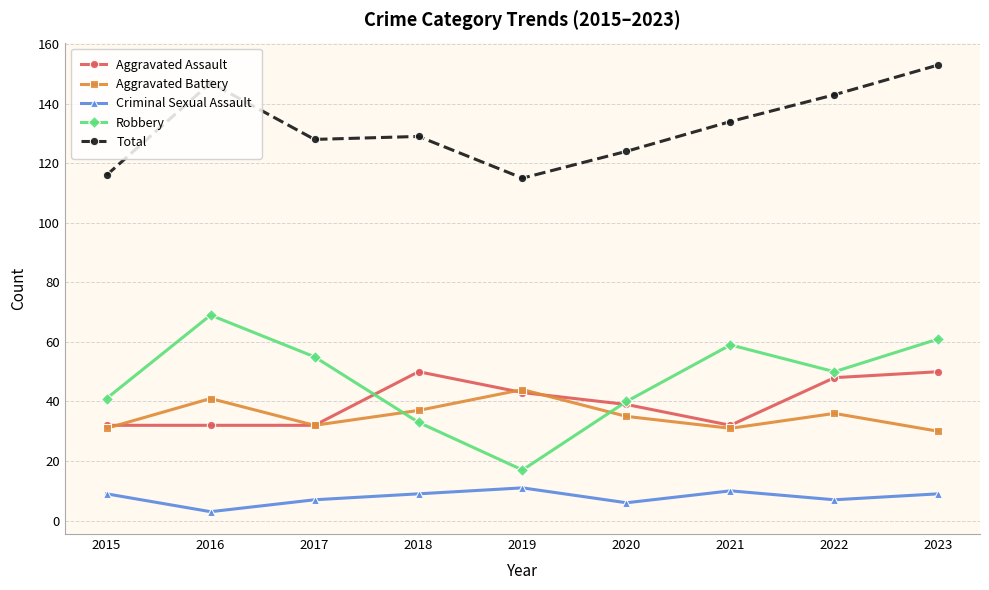

Reading left to right, extract all data points from this chart.

Aggravated Assault: 32	32	32	50	43	39	32	48	50
Aggravated Battery: 31	41	32	37	44	35	31	36	30
Criminal Sexual Assault: 9	3	7	9	11	6	10	7	9
Robbery: 41	69	55	33	17	40	59	50	61
Total: 116	147	128	129	115	124	134	143	153